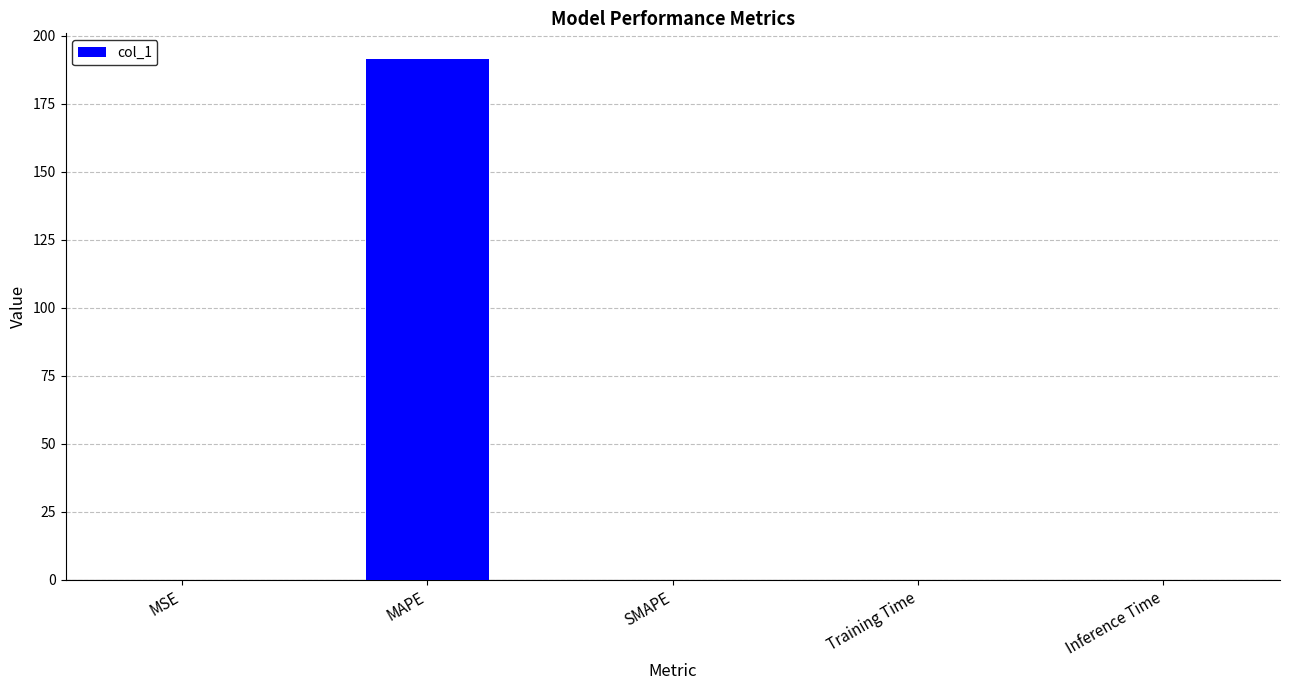

The value at SMAPE is 0.0. True or false?

True